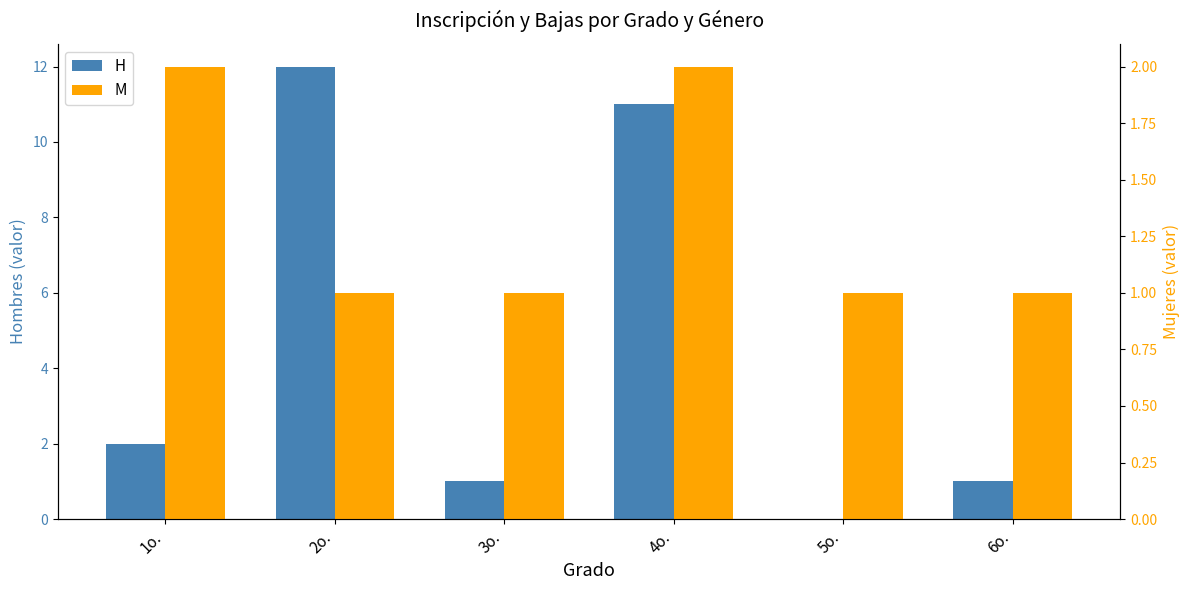

What is the highest value of the H series?

12